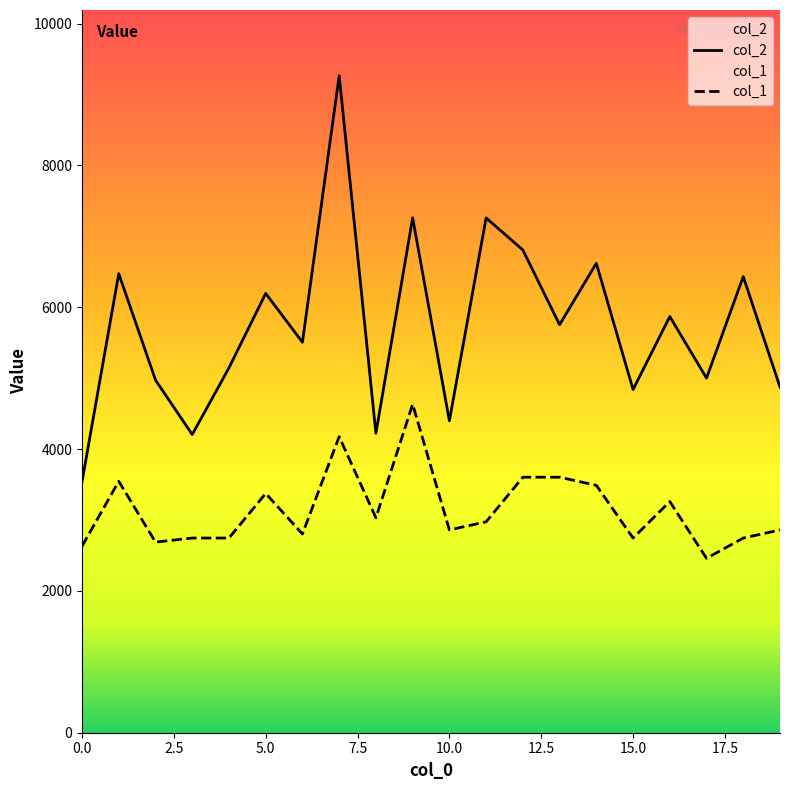

Is it true that col_1 equals 3259.6 at 16?

True